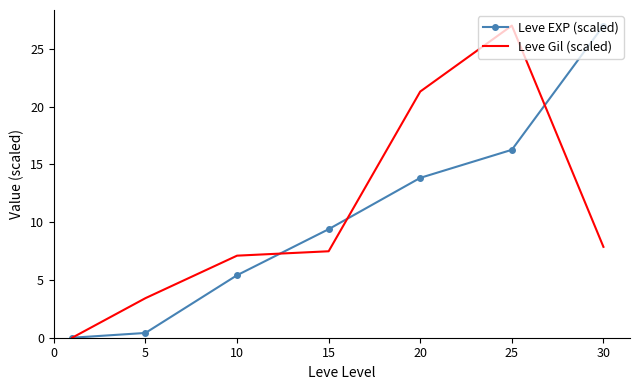

How many values in Leve Gil (scaled) are above zero?

6